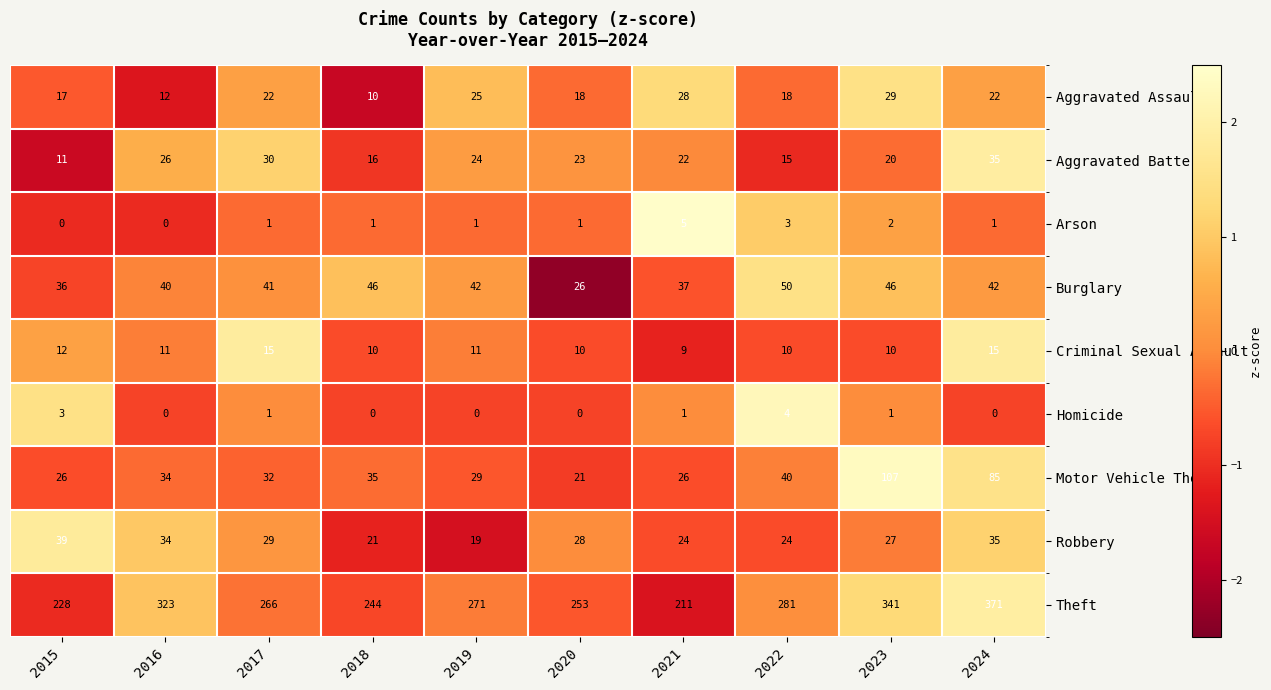

True or false: Theft has a value of 84 at 2021.

False